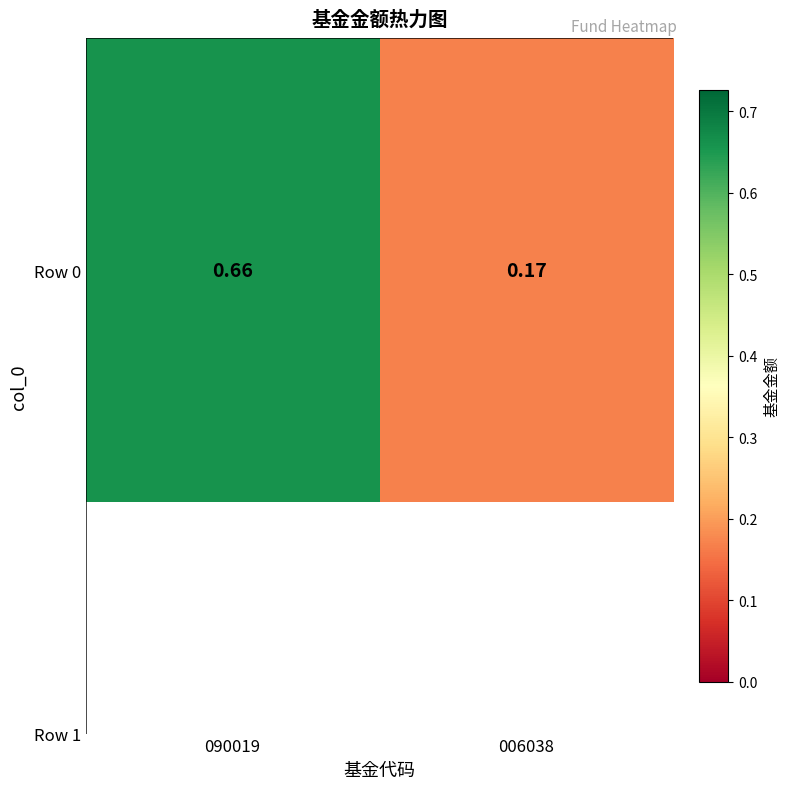

Rank the categories by value from lowest to highest.

006038, 090019